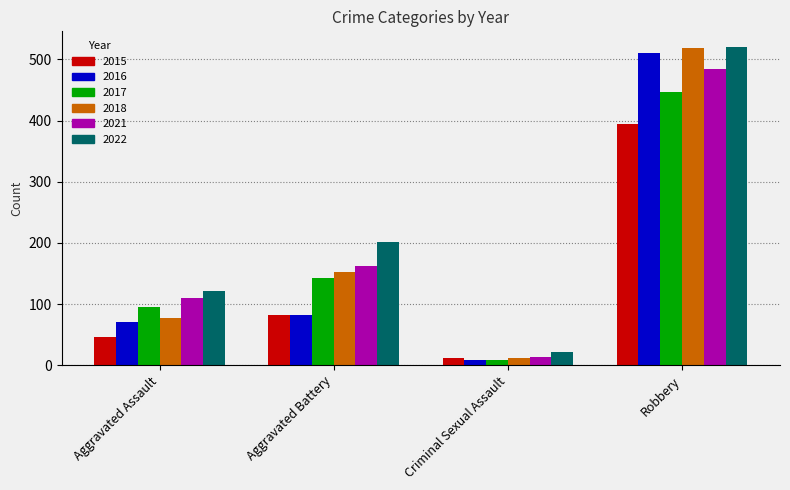

The value of 2016 at Aggravated Assault is 71. True or false?

True